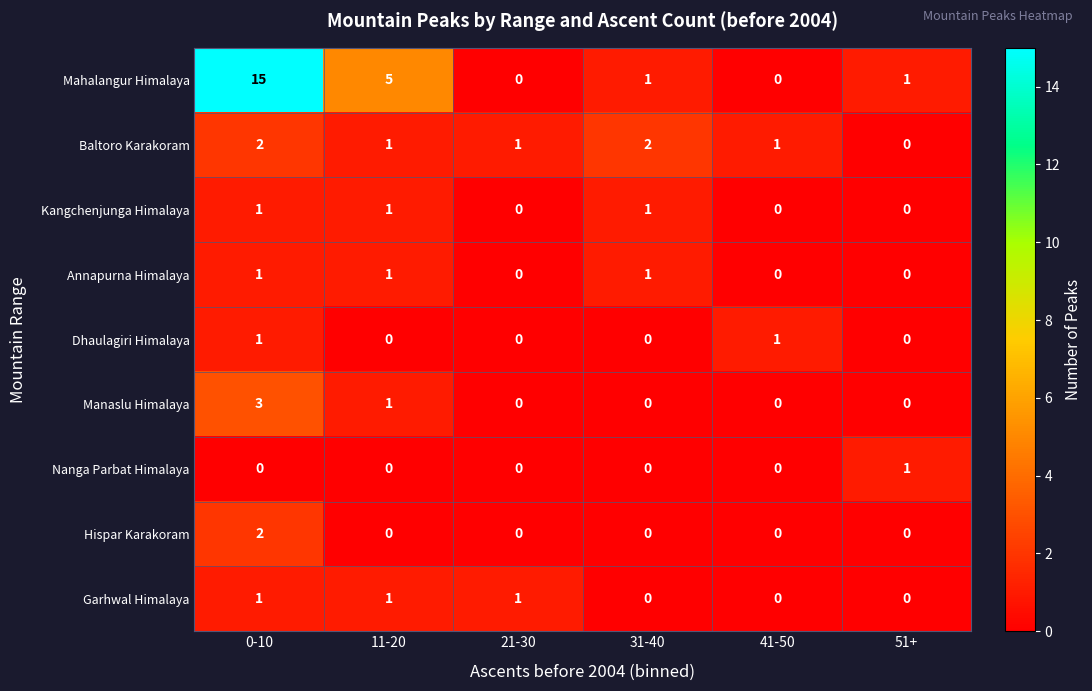

What is the sum of all Manaslu Himalaya values?

4